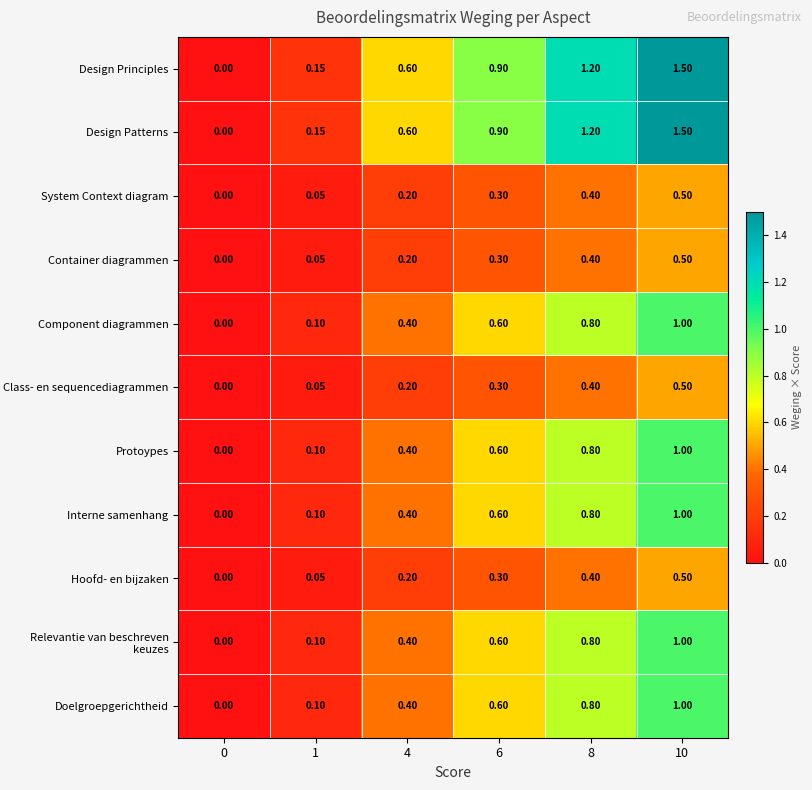

Is the value of Class- en sequencediagrammen at 1 greater than the value of Container diagrammen at 8?

No